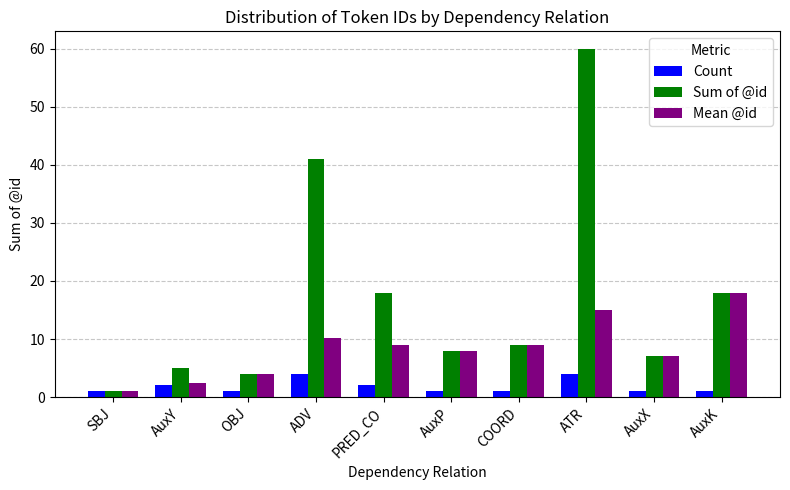

What is the label of the 6th bar from the left?

AuxP